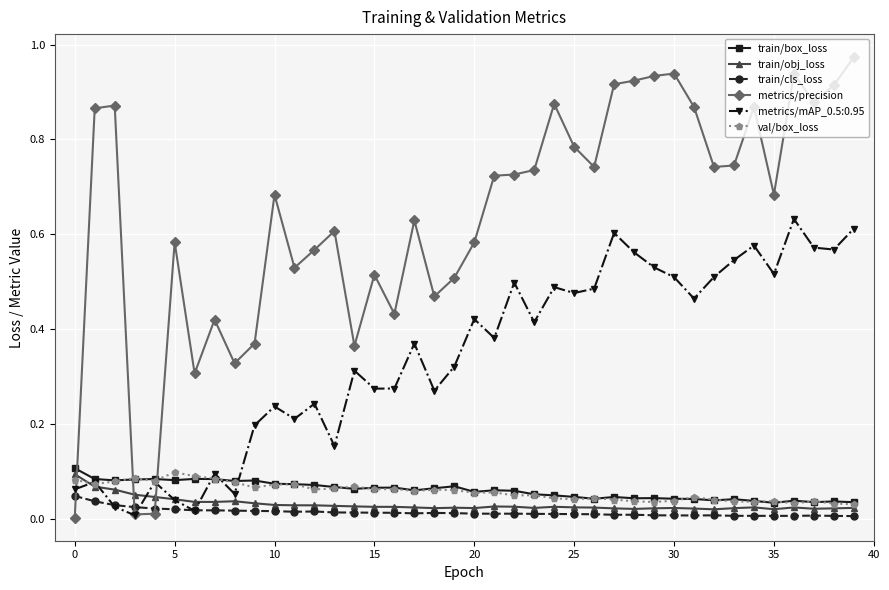

Which series has the largest total across all categories?

metrics/precision